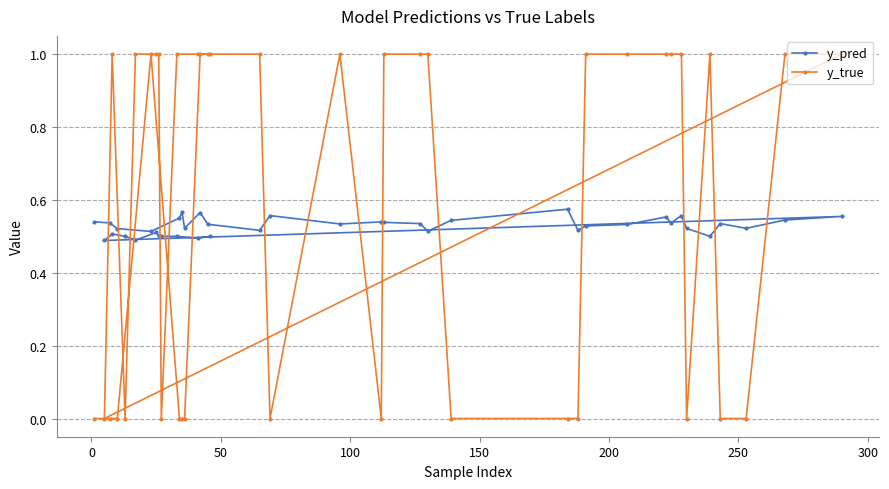

What is the minimum value for y_pred?

0.5